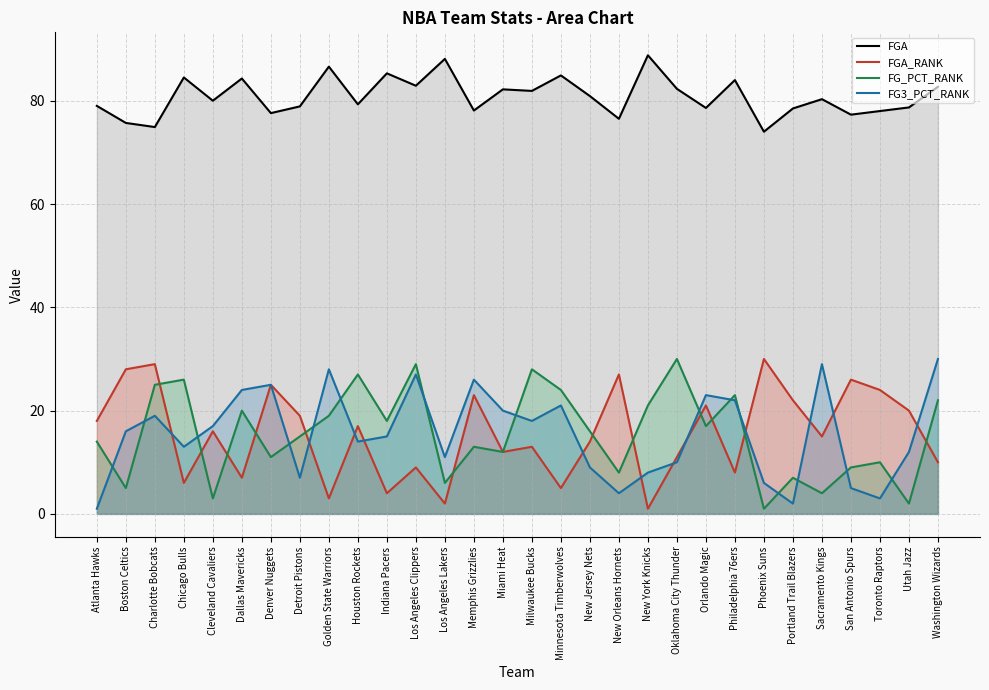

Which label corresponds to the smallest value in the chart?

New York Knicks